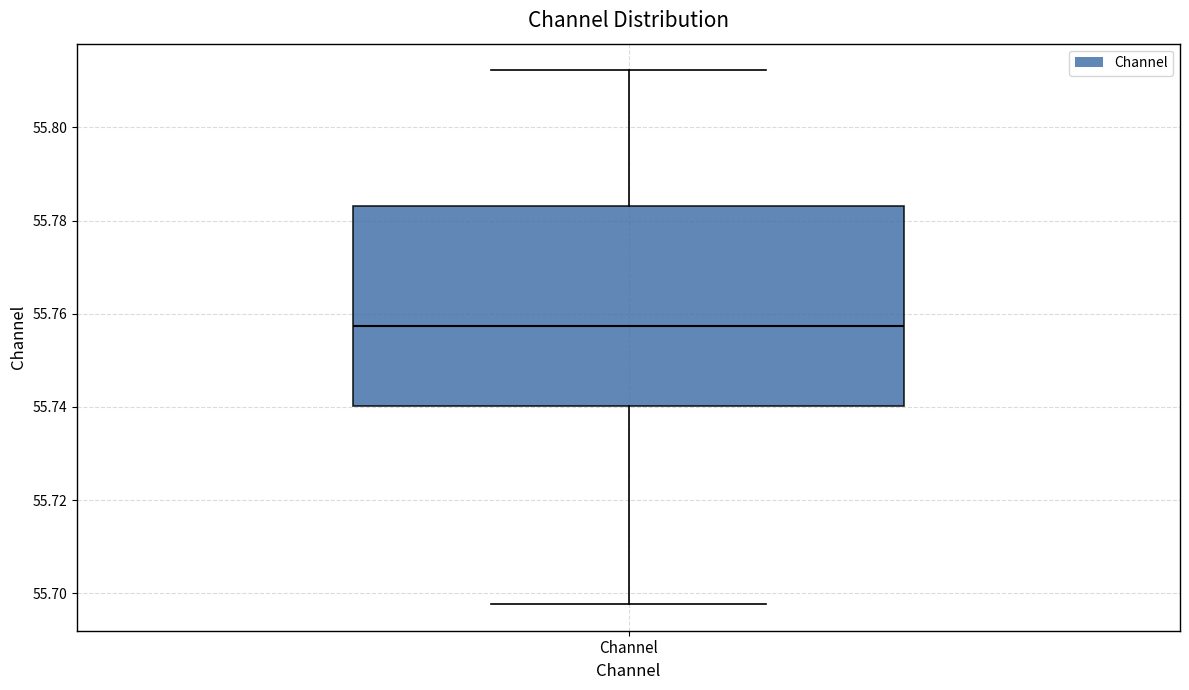

Transcribe this box plot: give where the median line is, the range the box spans, and where the two whiskers end, as read against the y-axis. The values are not printed on the chart, so give them approximately, as read against the axis.

median 55.758, box 55.740 to 55.784, whiskers 55.698 to 55.812